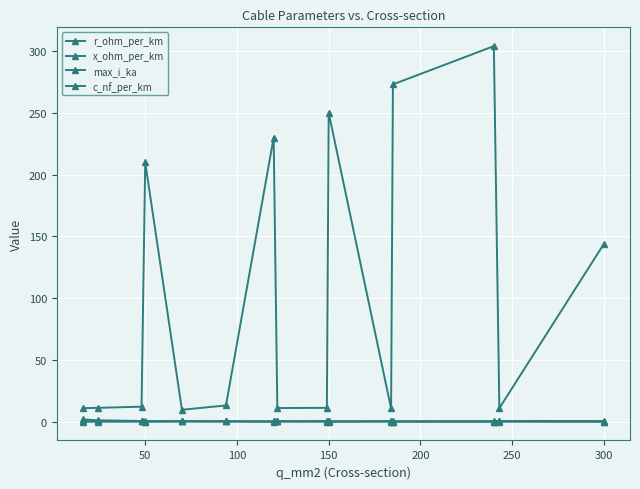

How many data points does each series have?

15